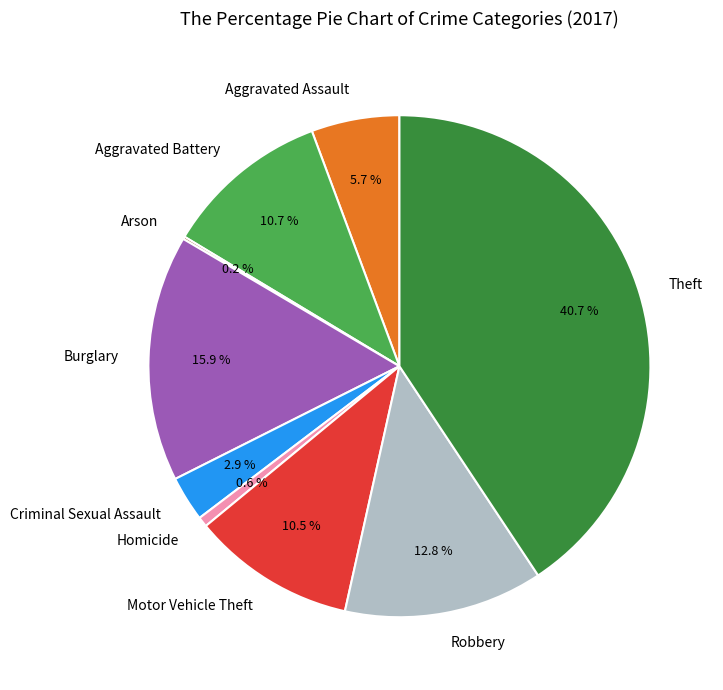

Which slice is the largest?

Theft